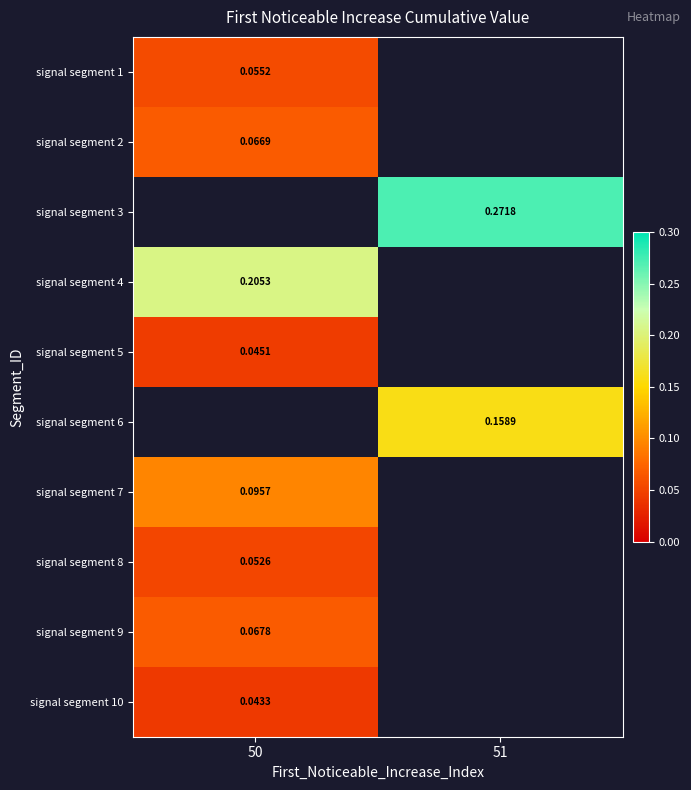

How many series are shown in this chart?

10